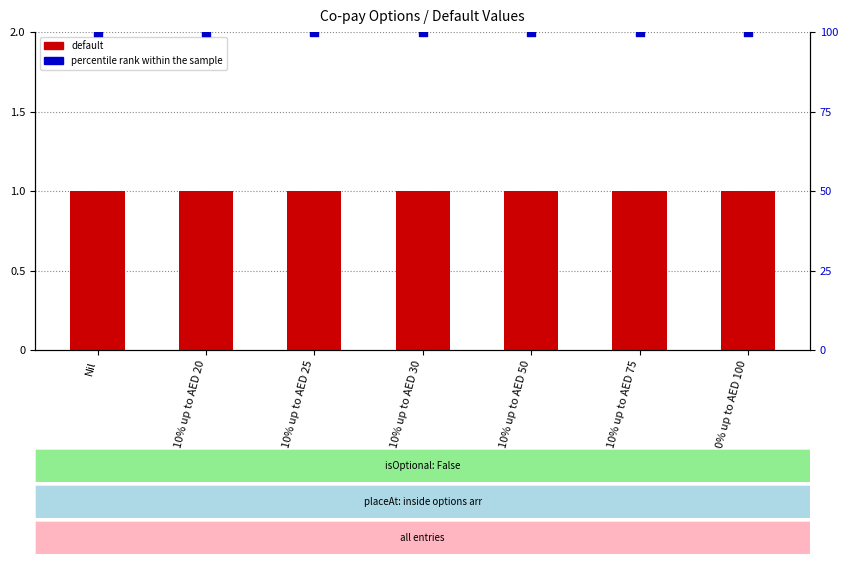

At which category is the sum across all series the highest?

Nil